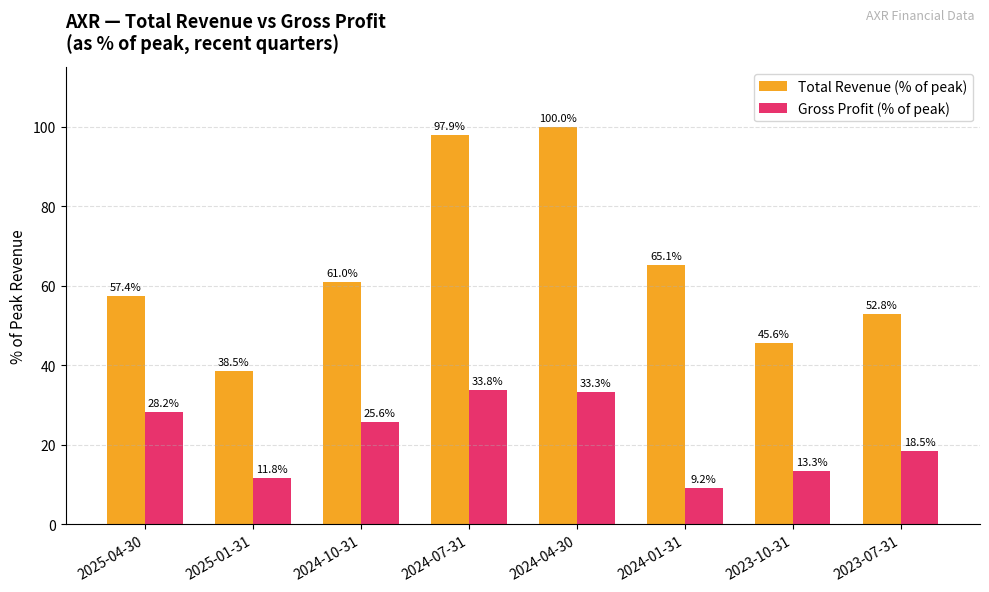

What are all the series names shown in the legend?

Total Revenue (% of peak), Gross Profit (% of peak)